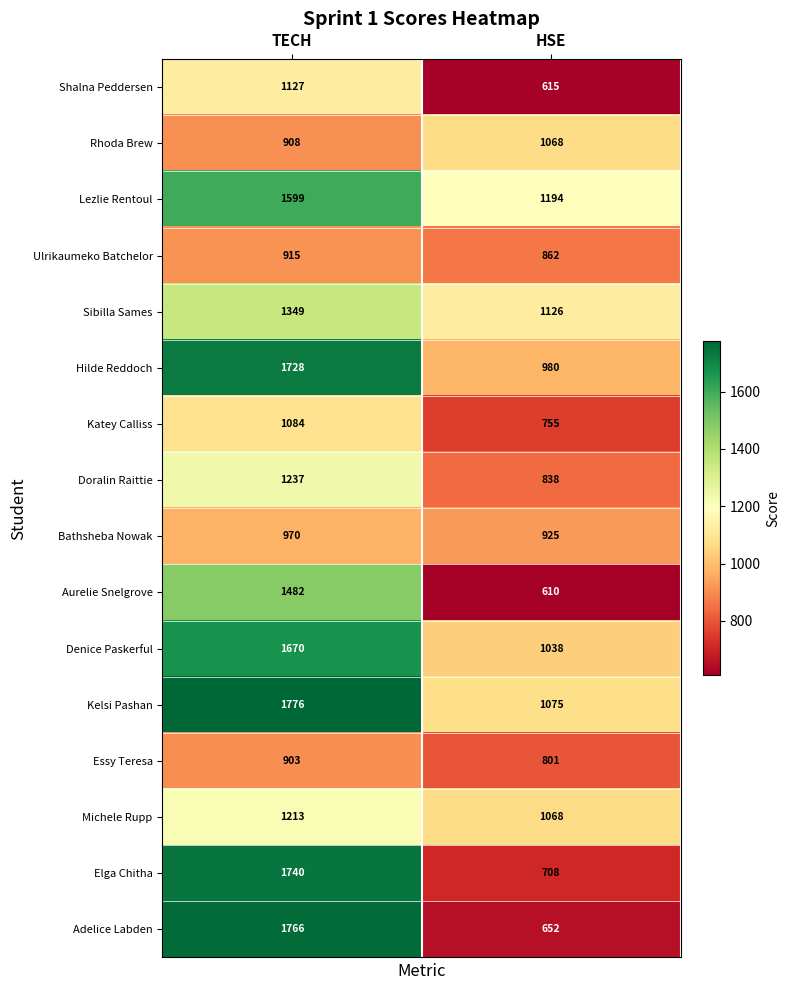

Which series changed the most between TECH and HSE?

Adelice Labden